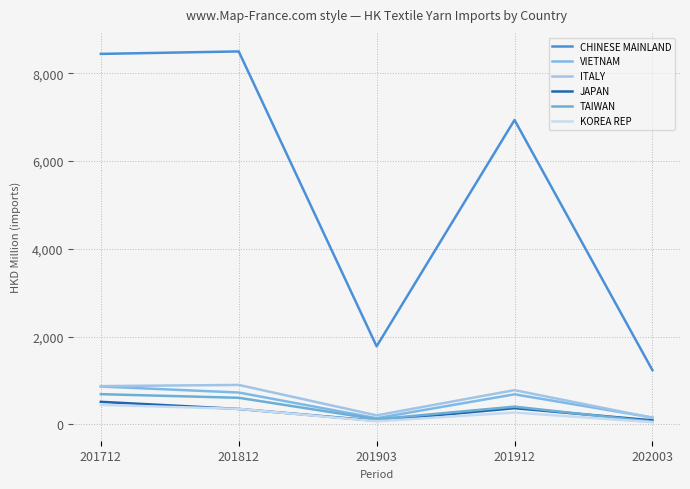

True or false: JAPAN and CHINESE MAINLAND cross at least once.

False